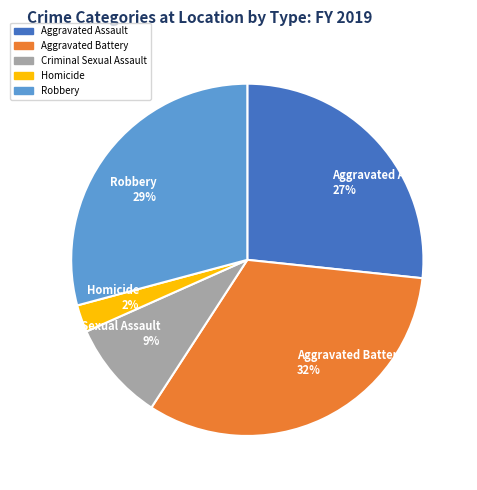

Rank the categories by value from lowest to highest.

Homicide, Criminal Sexual Assault, Aggravated Assault, Robbery, Aggravated Battery